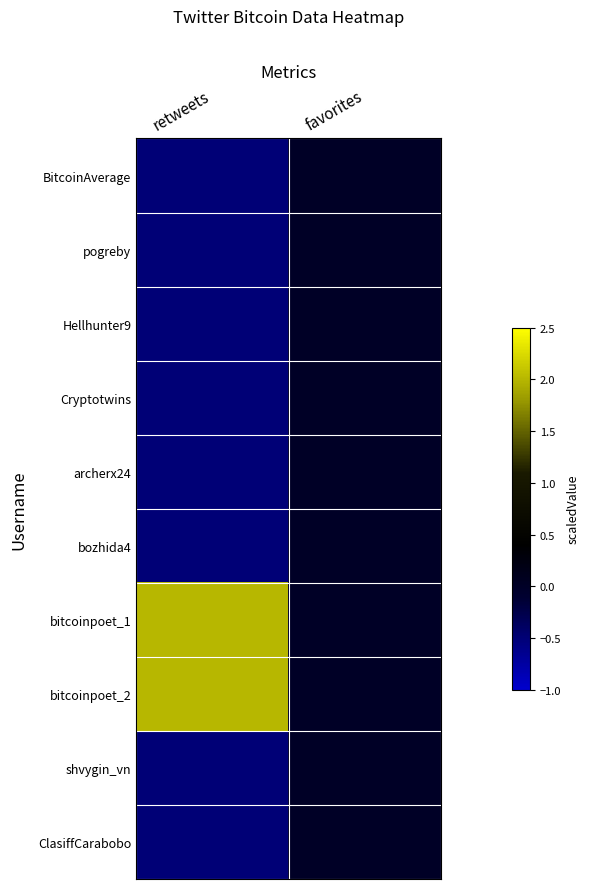

Rank the series at retweets from highest to lowest value.

bitcoinpoet_1, bitcoinpoet_2, BitcoinAverage, pogreby, Hellhunter9, Cryptotwins, archerx24, bozhida4, shvygin_vn, ClasiffCarabobo